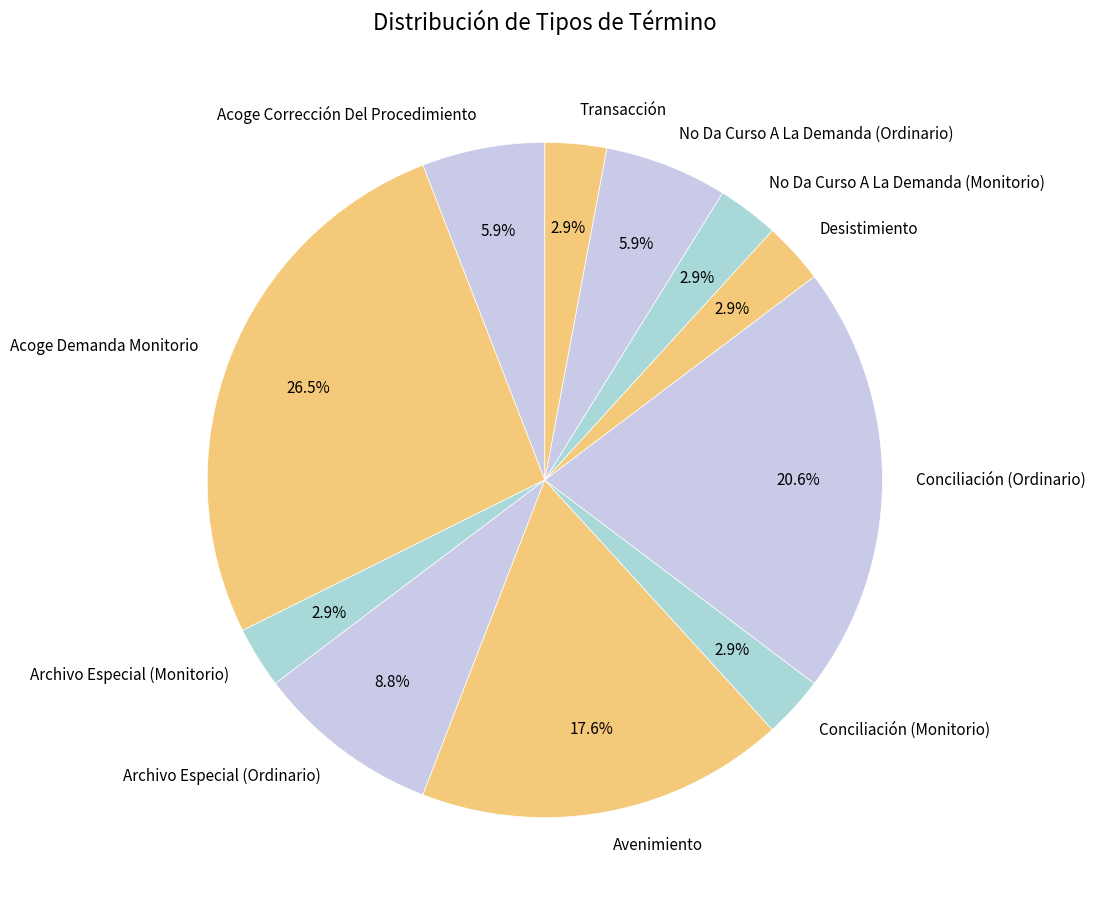

True or false: Avenimiento accounts for 18% of the total.

True